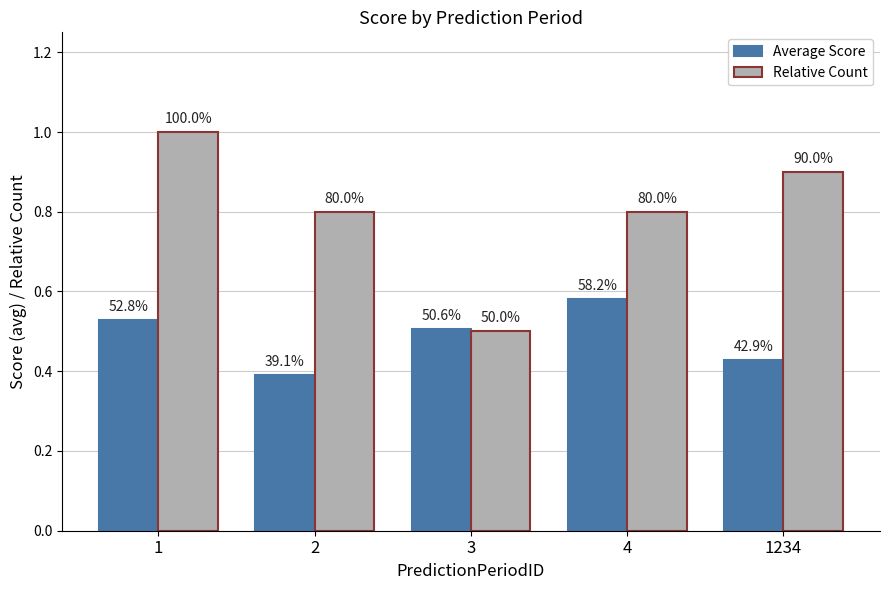

Which category has the lowest value across all series?

2